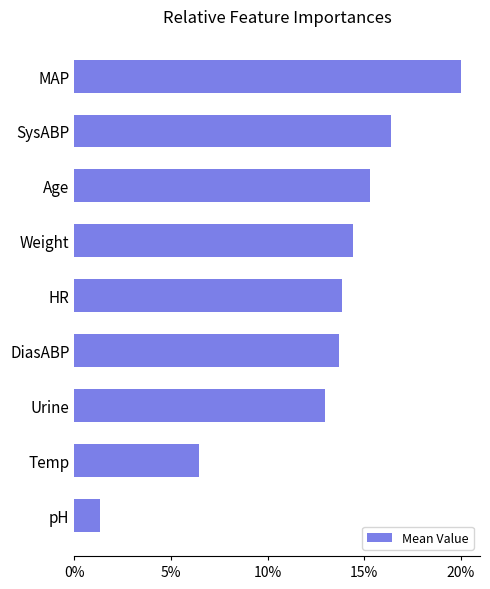

Are the bars horizontal?

Yes